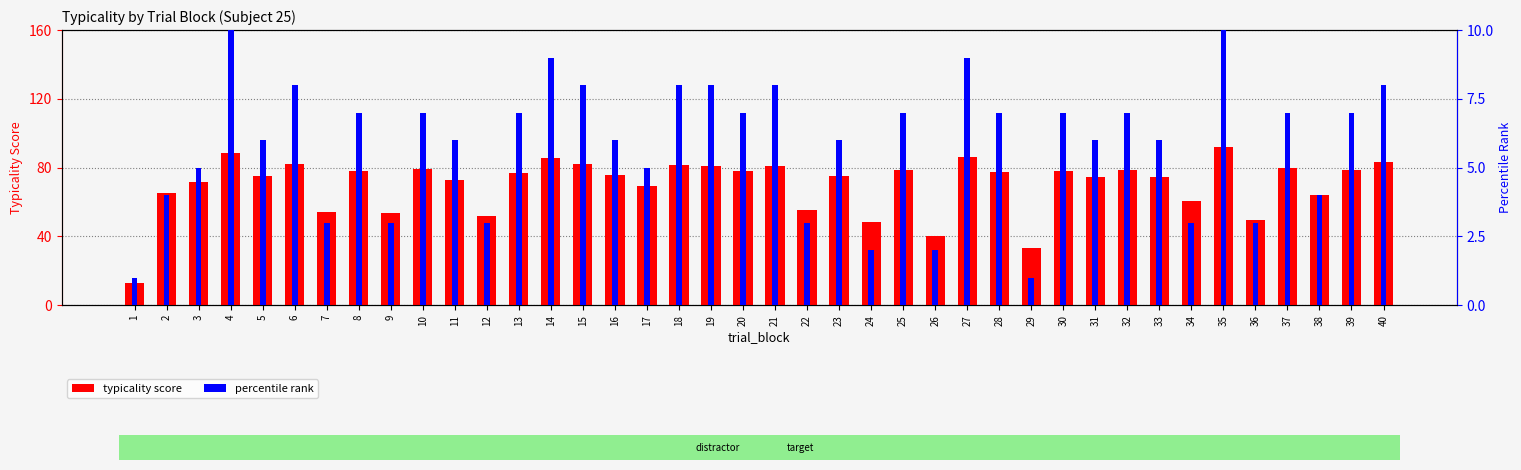

Reading left to right, list all the values displayed in this chart.

typicality: 1=12.9	2=65.0	3=71.7	4=88.2	5=74.9	6=82.1	7=53.9	8=78.2	9=53.7	10=78.9	11=72.7	12=51.5	13=76.7	14=85.5	15=82.0	16=75.7	17=69.4	18=81.6	19=81.1	20=78.1	21=81.1	22=55.3	23=74.8	24=48.1	25=78.7	26=40.0	27=85.9	28=77.1	29=33.5	30=78.0	31=74.2	32=78.3	33=74.2	34=60.5	35=92.0	36=49.5	37=79.9	38=64.2	39=78.4	40=82.9
p_typicality: 1=1.0	2=4.0	3=5.0	4=10.0	5=6.0	6=8.0	7=3.0	8=7.0	9=3.0	10=7.0	11=6.0	12=3.0	13=7.0	14=9.0	15=8.0	16=6.0	17=5.0	18=8.0	19=8.0	20=7.0	21=8.0	22=3.0	23=6.0	24=2.0	25=7.0	26=2.0	27=9.0	28=7.0	29=1.0	30=7.0	31=6.0	32=7.0	33=6.0	34=3.0	35=10.0	36=3.0	37=7.0	38=4.0	39=7.0	40=8.0